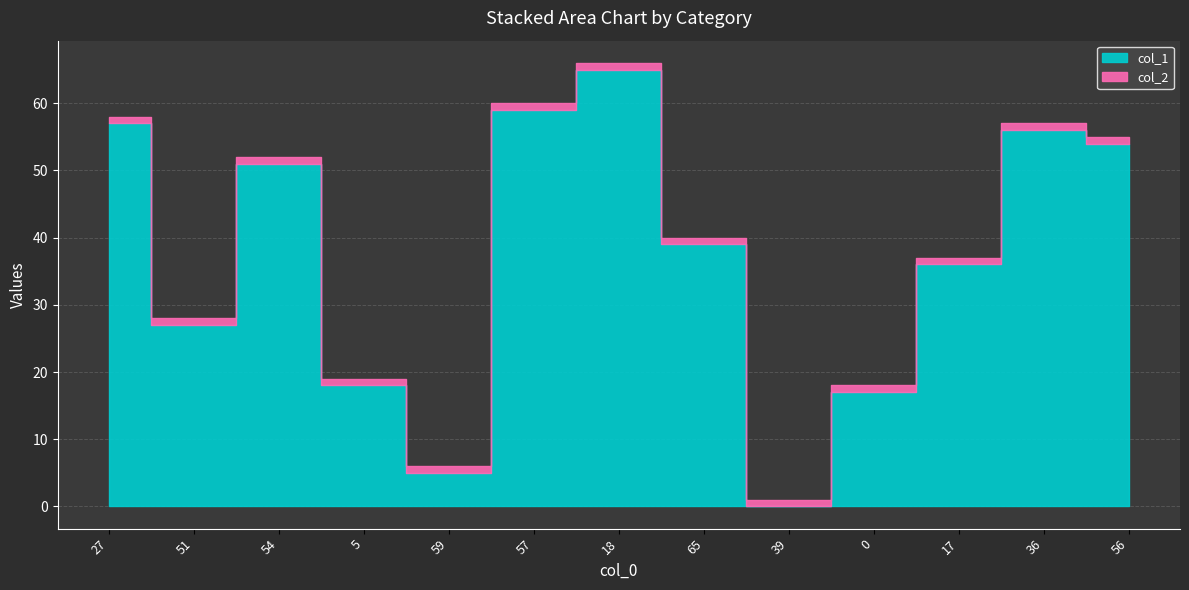

Does the chart display data point markers on the line(s)?

No